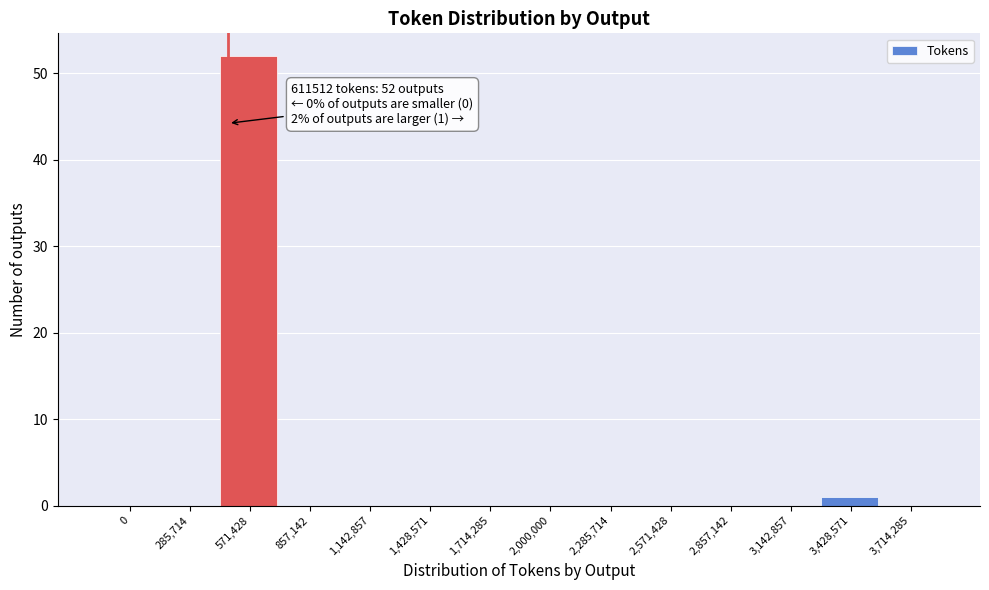

Reading left to right, list all the values displayed in this chart.

0=0	285,714=0	571,428=52	857,142=0	1,142,857=0	1,428,571=0	1,714,285=0	2,000,000=0	2,285,714=0	2,571,428=0	2,857,142=0	3,142,857=0	3,428,571=1	3,714,285=0